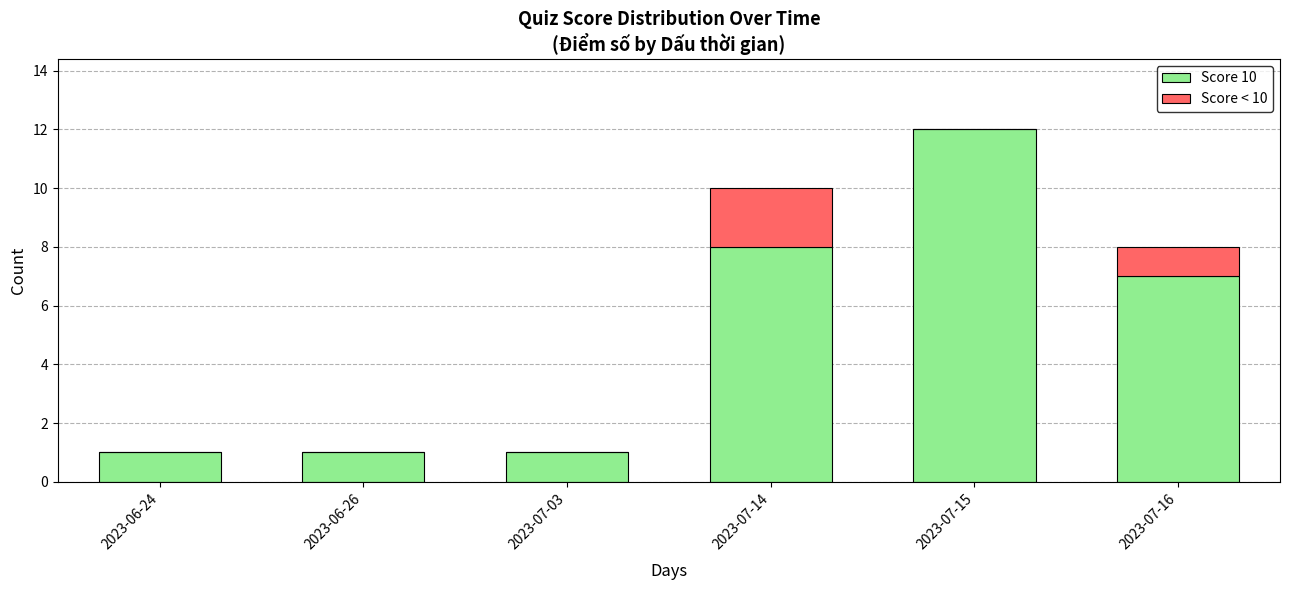

Reading left to right, list the values for the Score 10 series.

2023-06-24=1	2023-06-26=1	2023-07-03=1	2023-07-14=8	2023-07-15=12	2023-07-16=7